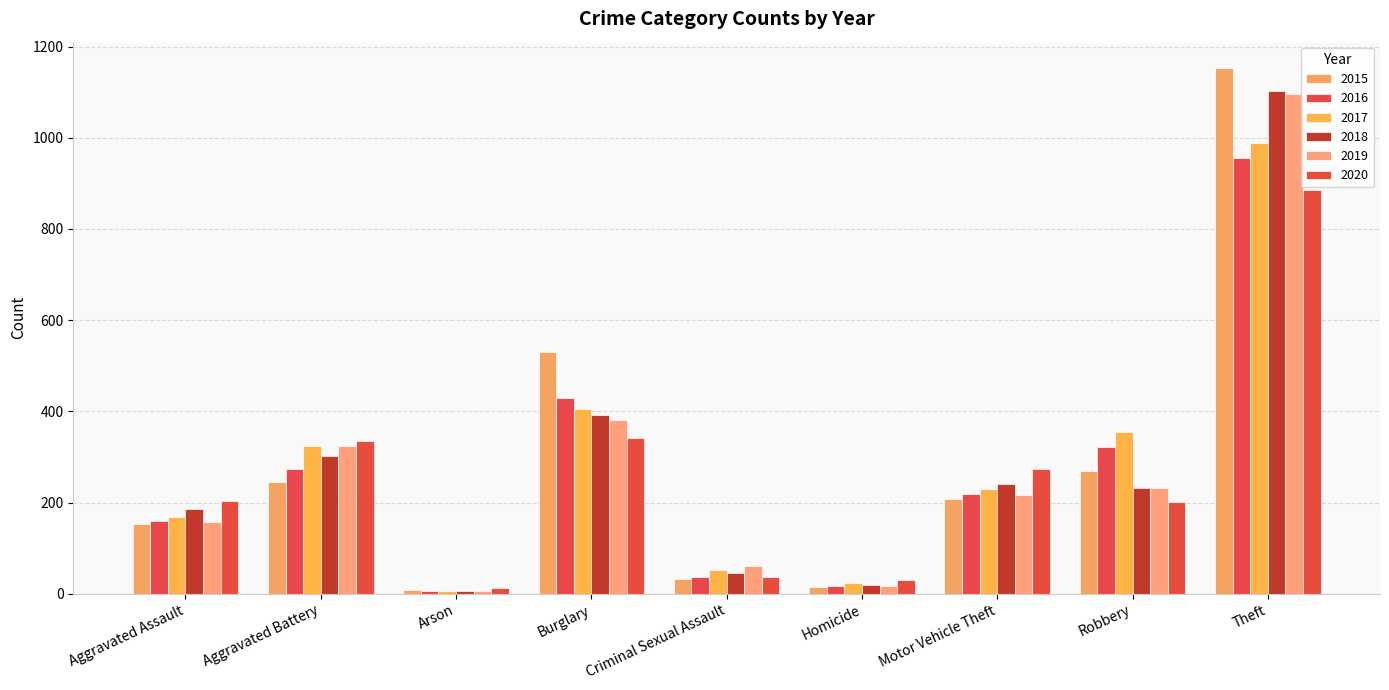

At which label does 2015 reach its peak?

Theft